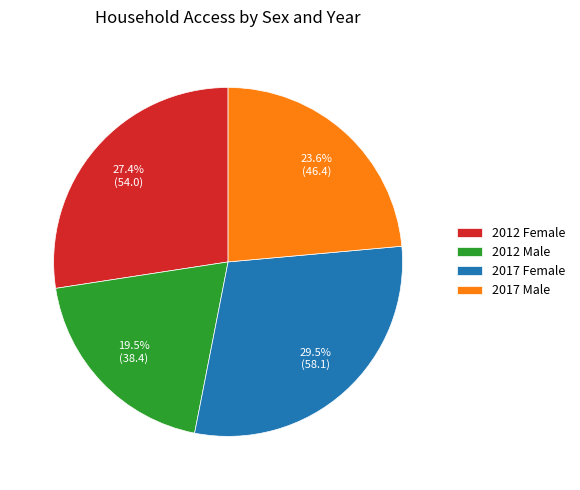

Is the sum of 2017 Male and 2012 Male greater than half?

No